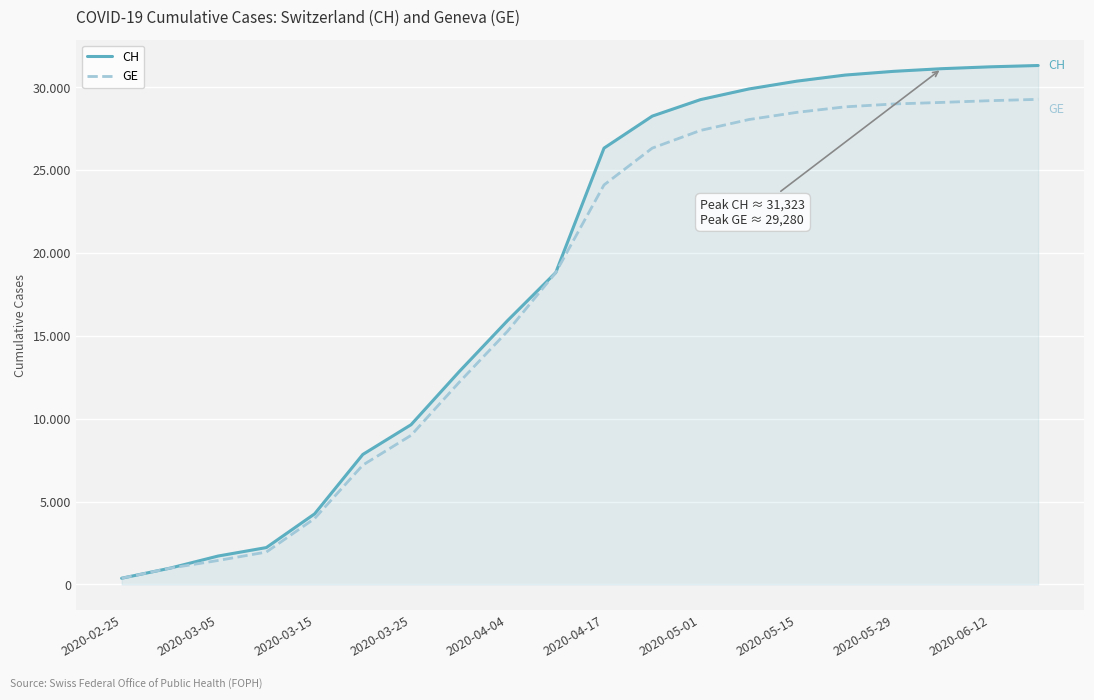

Which series has the widest spread of values?

CH